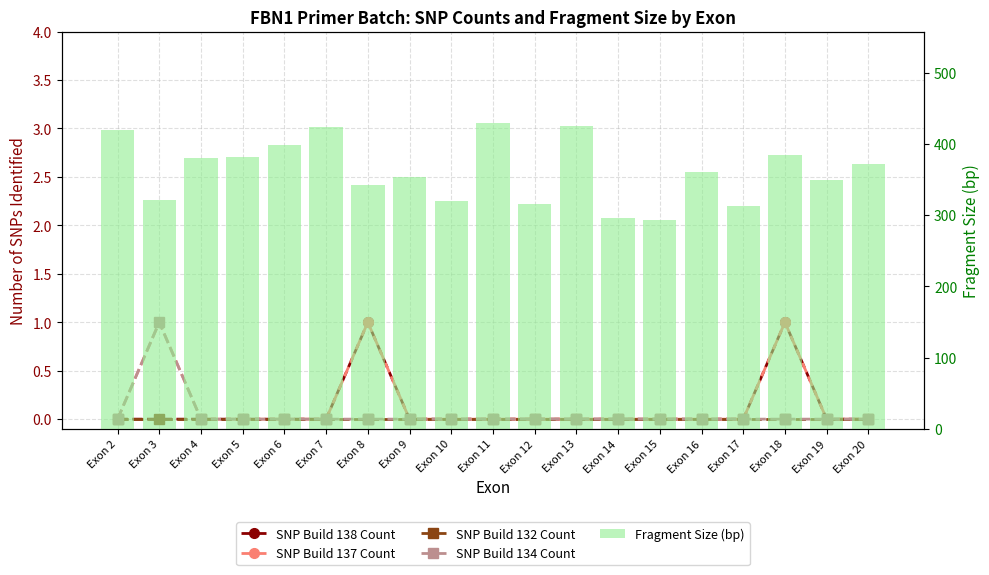

What is the difference between the highest and lowest values at Exon 16?

360